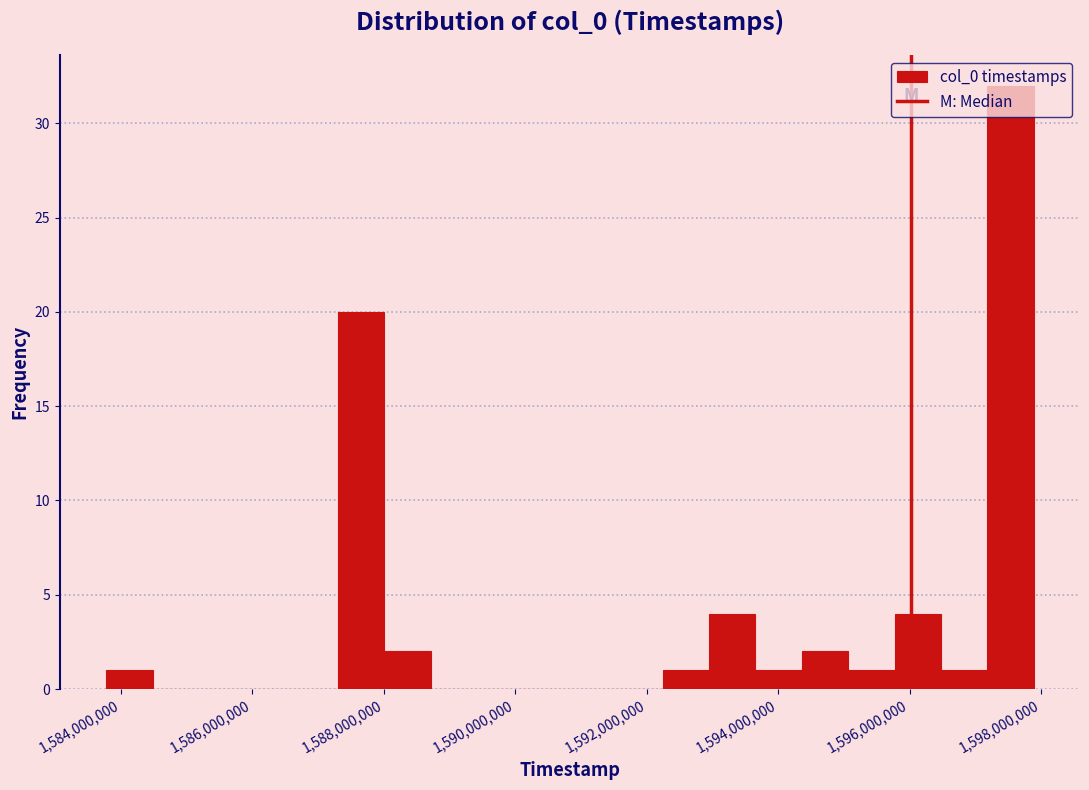

Around what value on the x-axis is the tallest bar? Give the approximate position of its centre, as read against the axis.

1597600000